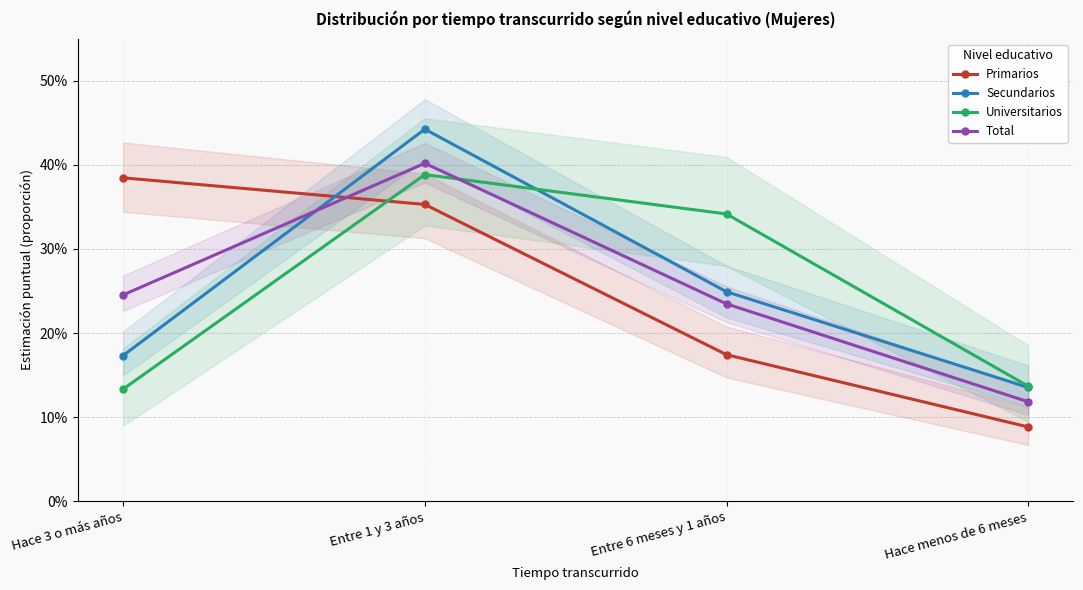

At which category is the sum across all series the highest?

Entre 1 y 3 años